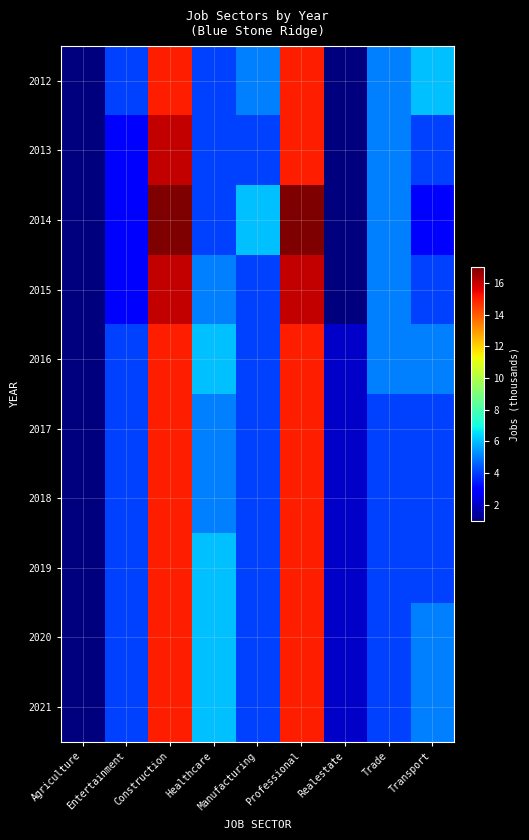

What is the greatest value displayed?

17